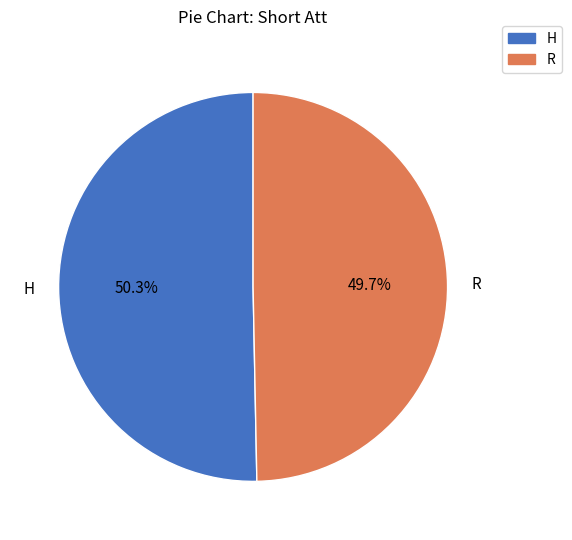

The R slice represents 50% of the pie. True or false?

True